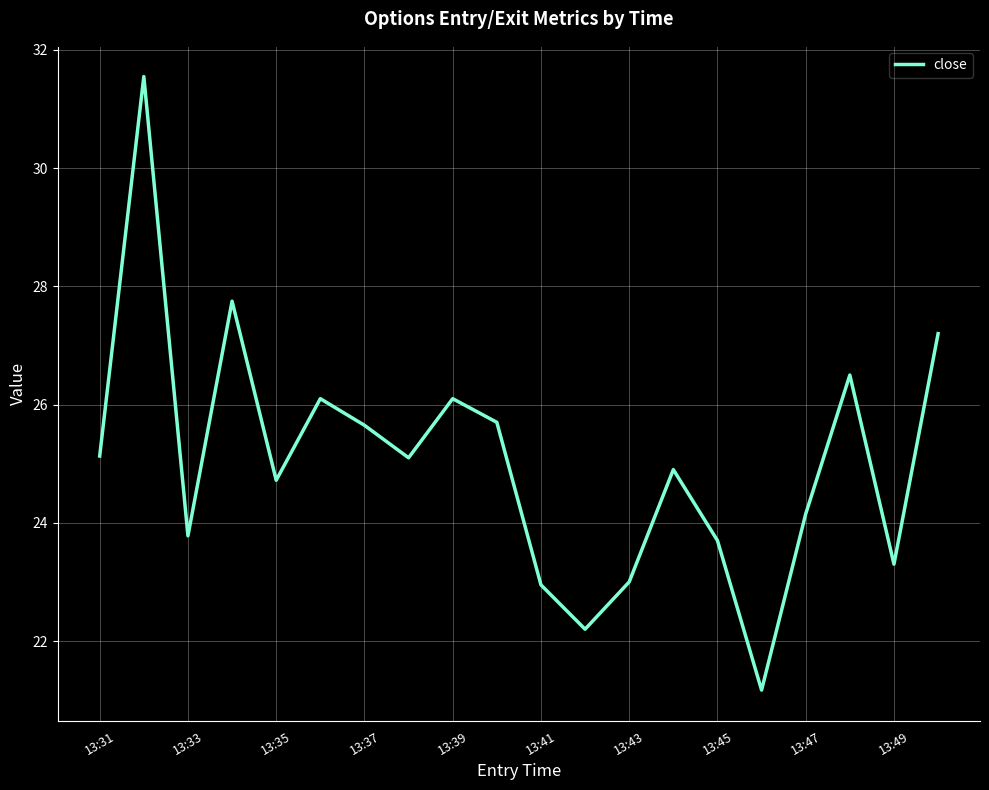

What is the difference between the maximum and minimum values?

10.4